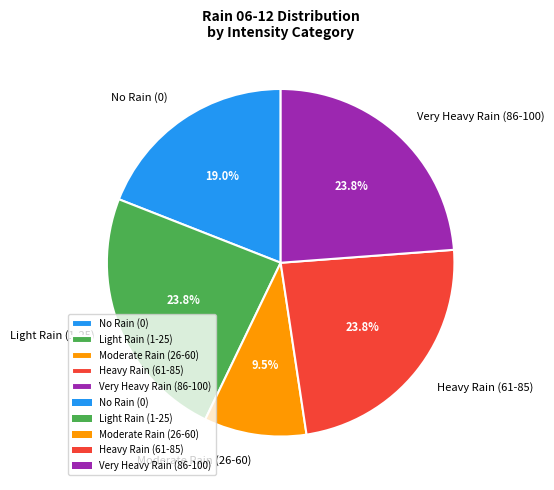

Which category has the smallest portion of the pie?

Moderate Rain (26-60)